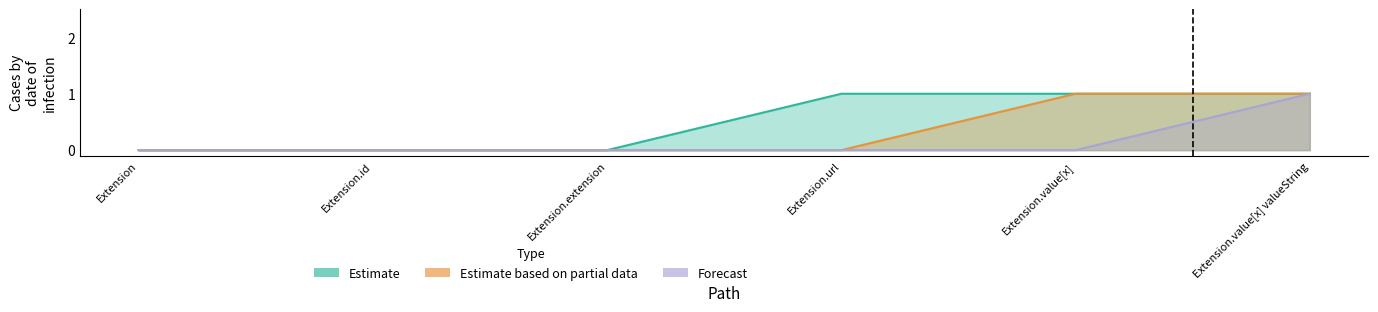

List the series in order of their overall mean, lowest first.

Forecast, Estimate based on partial data, Estimate